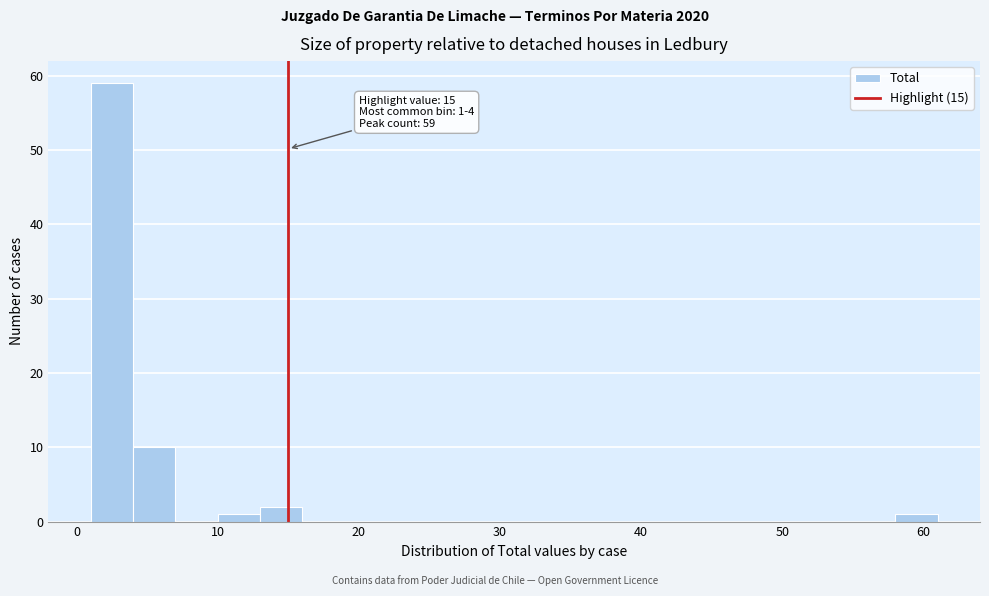

Read against the x-axis, roughly where is the centre of the tallest bar?

3